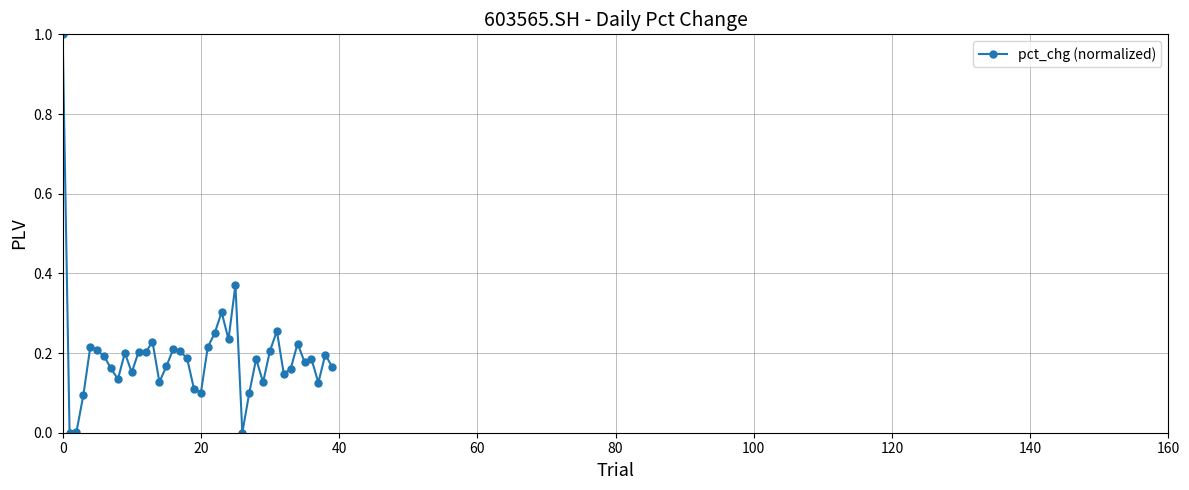

What is the sum of all values?

7.7